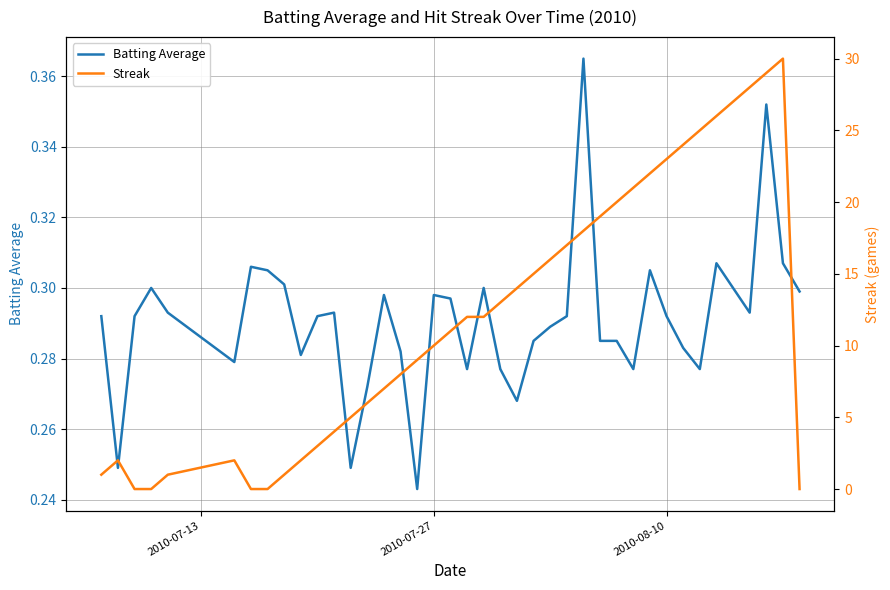

Reading left to right, what are all the values shown in this chart?

Batting Average: 0.3	0.2	0.3	0.3	0.3	0.3	0.3	0.3	0.3	0.3	0.3	0.3	0.2	0.3	0.3	0.3	0.2	0.3	0.3	0.3	0.3	0.3	0.3	0.3	0.3	0.3	0.4	0.3	0.3	0.3	0.3	0.3	0.3	0.3	0.3	0.3	0.3	0.4	0.3	0.3
Streak: 1.0	2.0	0.0	0.0	1.0	2.0	0.0	0.0	1.0	2.0	3.0	4.0	5.0	6.0	7.0	8.0	9.0	10.0	11.0	12.0	12.0	13.0	14.0	15.0	16.0	17.0	18.0	19.0	20.0	21.0	22.0	23.0	24.0	25.0	26.0	27.0	28.0	29.0	30.0	0.0